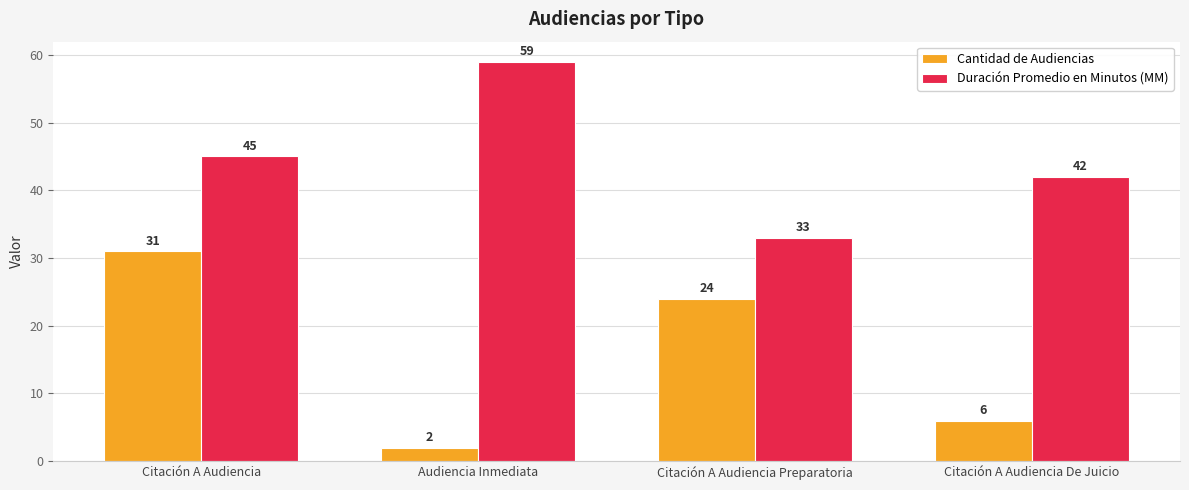

List the labels in order of Duración Promedio en Minutos (MM) value, smallest first.

Citación A Audiencia Preparatoria, Citación A Audiencia De Juicio, Citación A Audiencia, Audiencia Inmediata